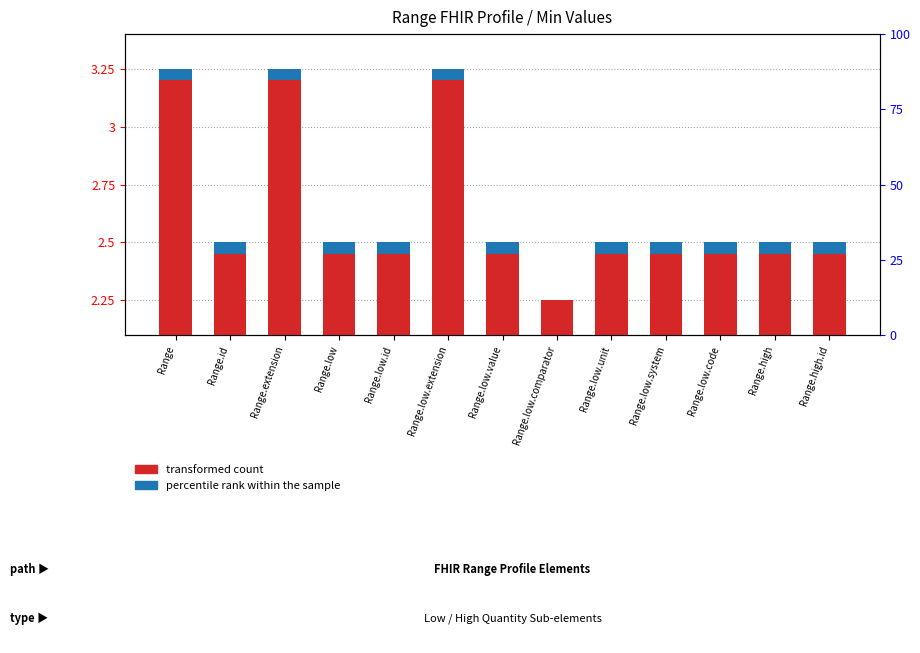

Rank the series by their maximum value, from highest to lowest.

transformed count, percentile rank within the sample